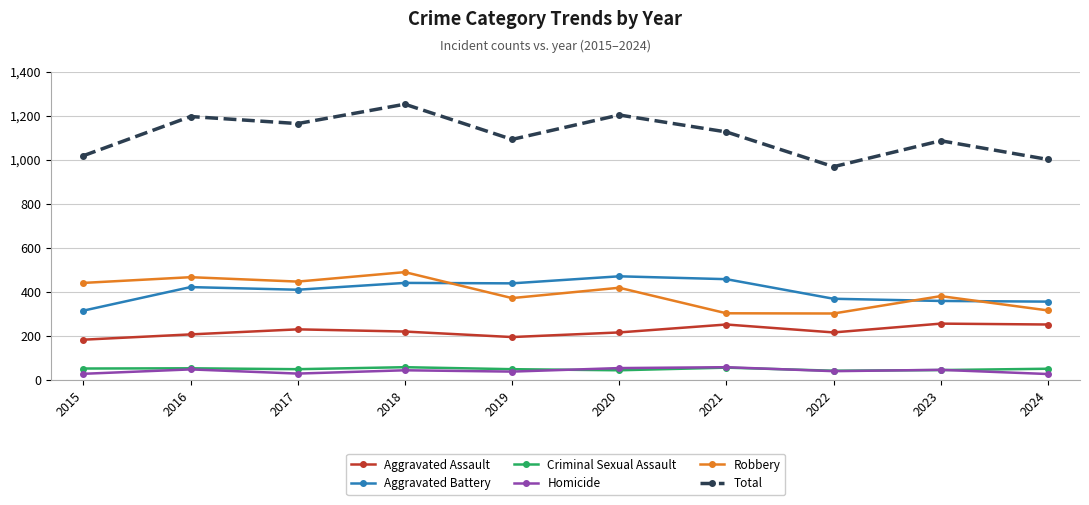

Which series changed the most between 2018 and 2020?

Robbery